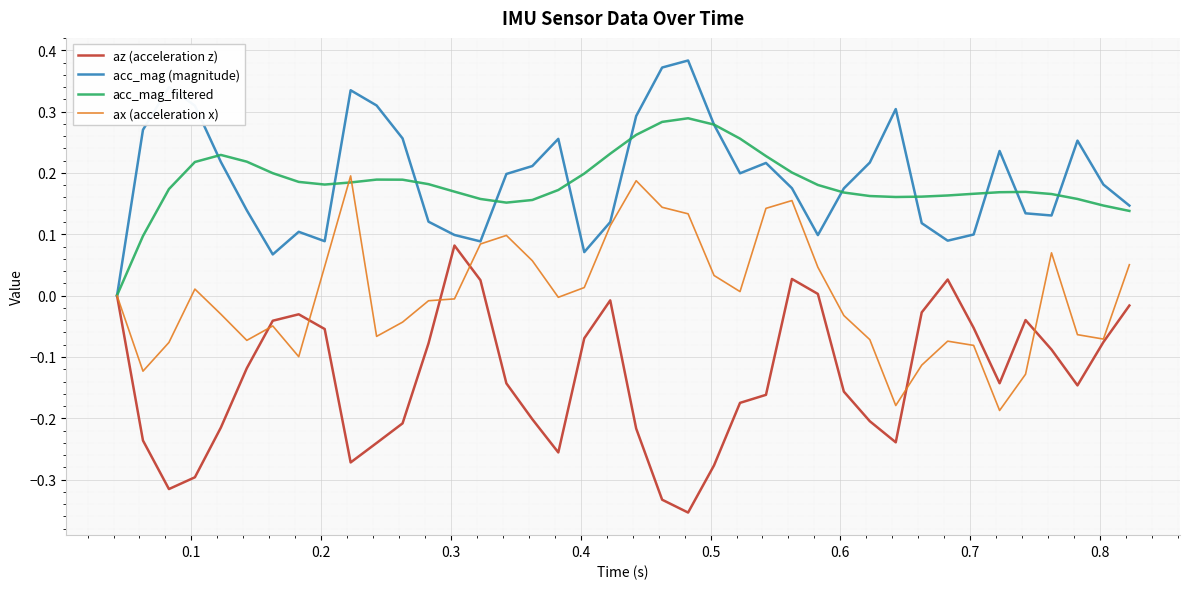

Rank the series by their maximum value, from lowest to highest.

az (acceleration z), ax (acceleration x), acc_mag_filtered, acc_mag (magnitude)